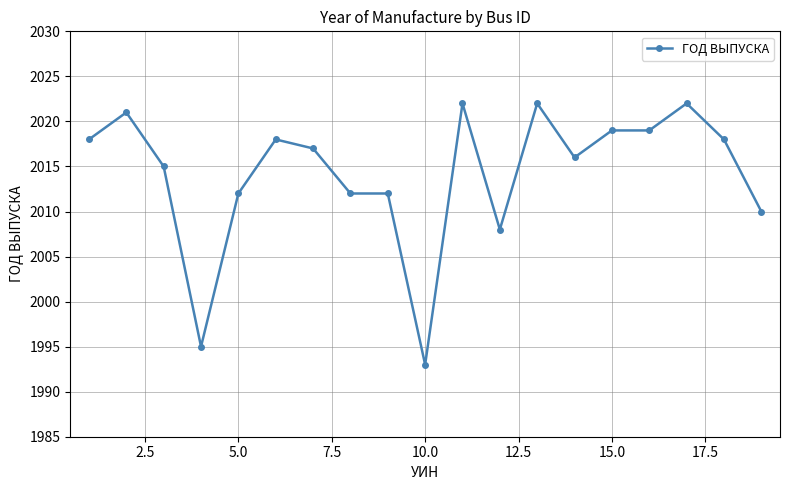

What is the smallest value displayed?

1993